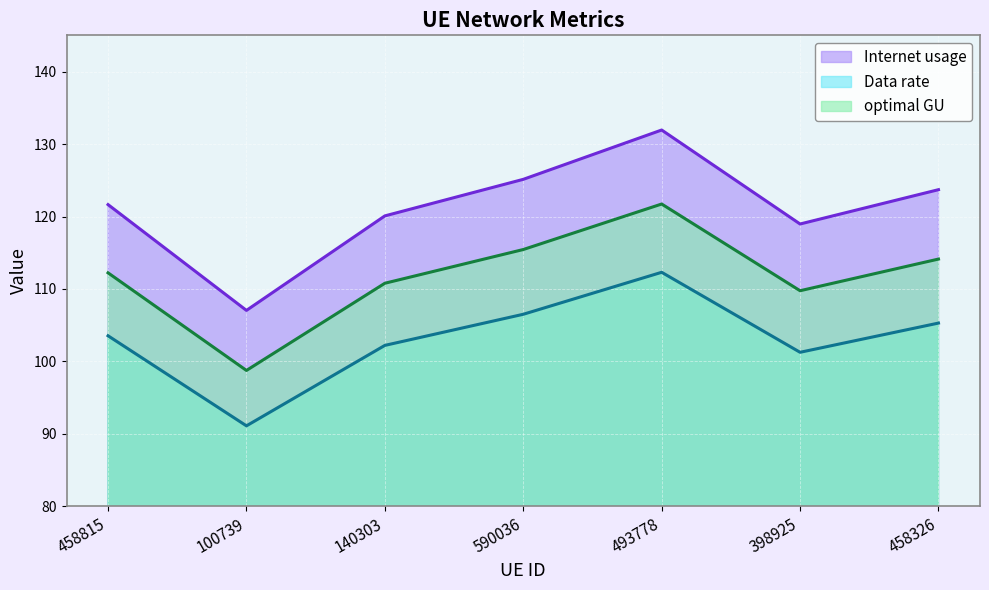

Which category has the lowest value across all series?

100739